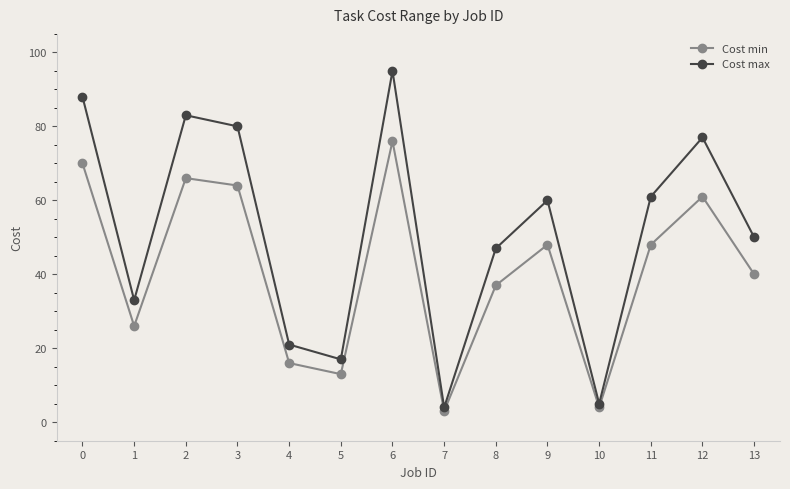

Rank the series at 3 from highest to lowest value.

Cost max, Cost min